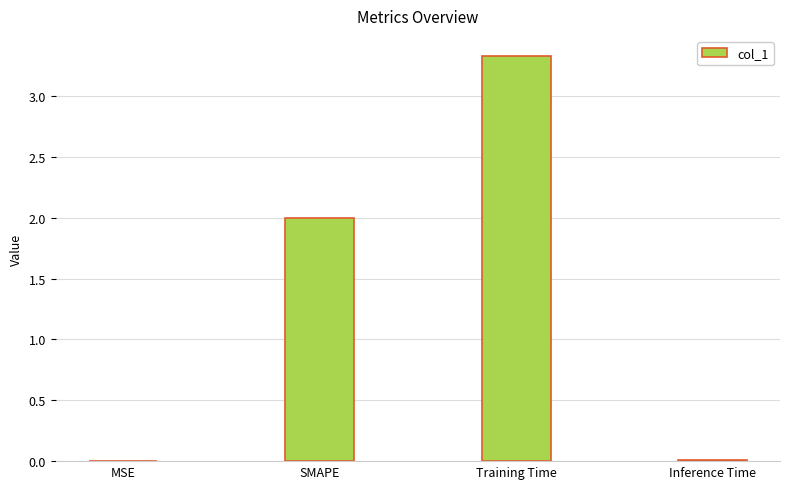

What is the sum of the values at SMAPE and Training Time?

5.3